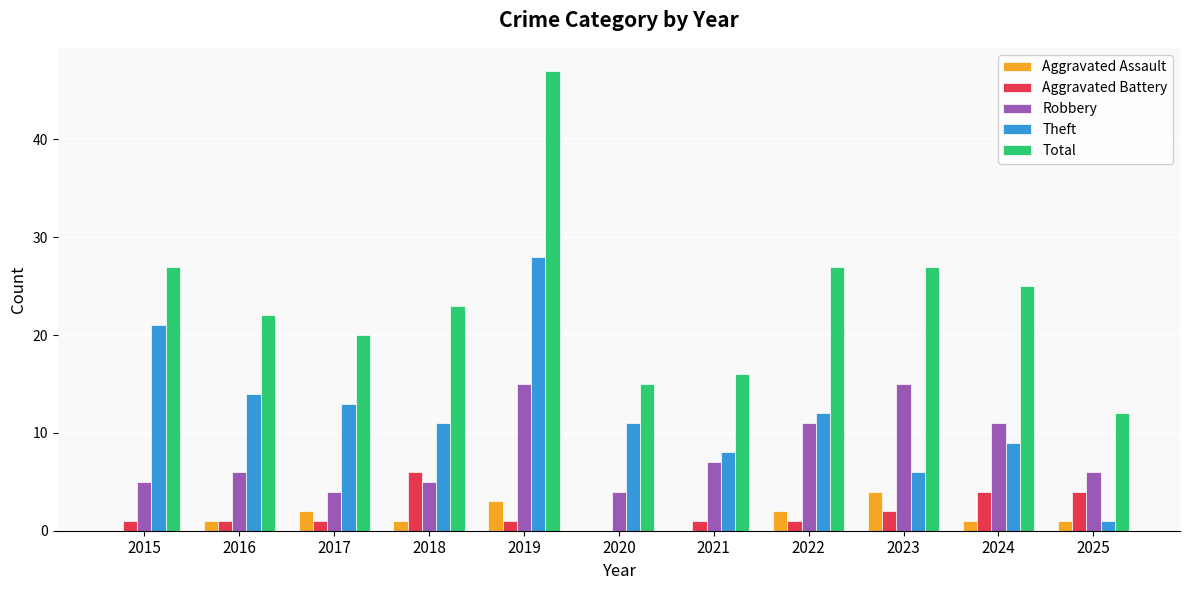

Which series has the largest total across all categories?

Total